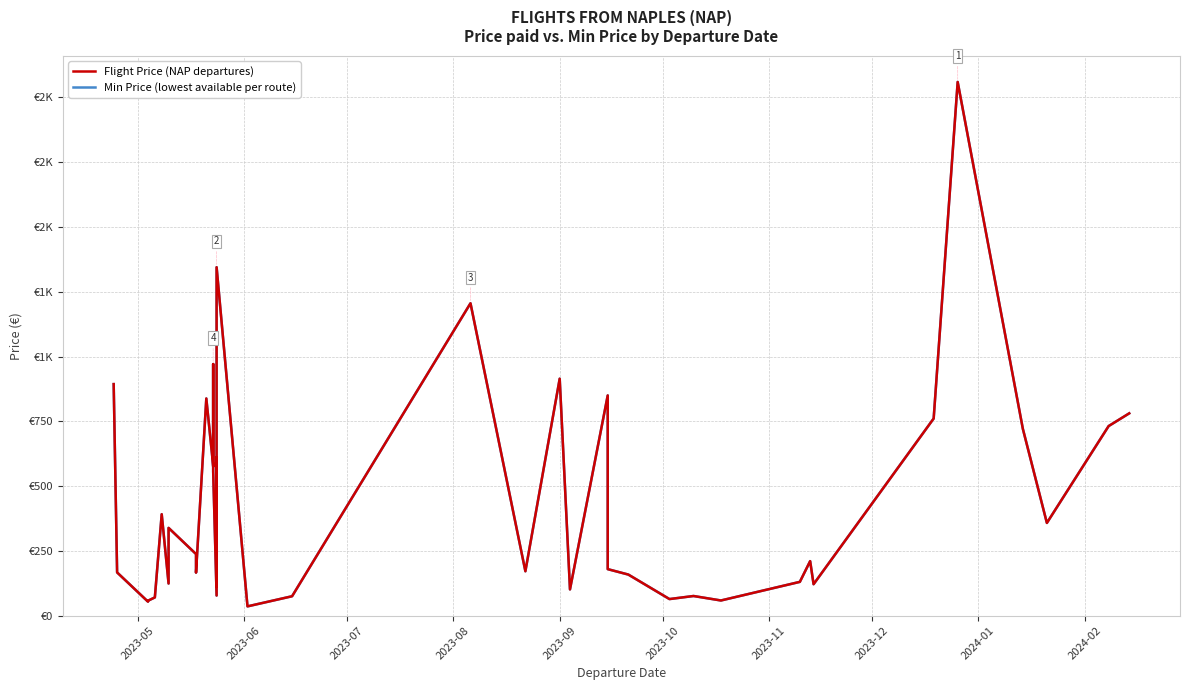

What is the greatest value displayed?

2059.9